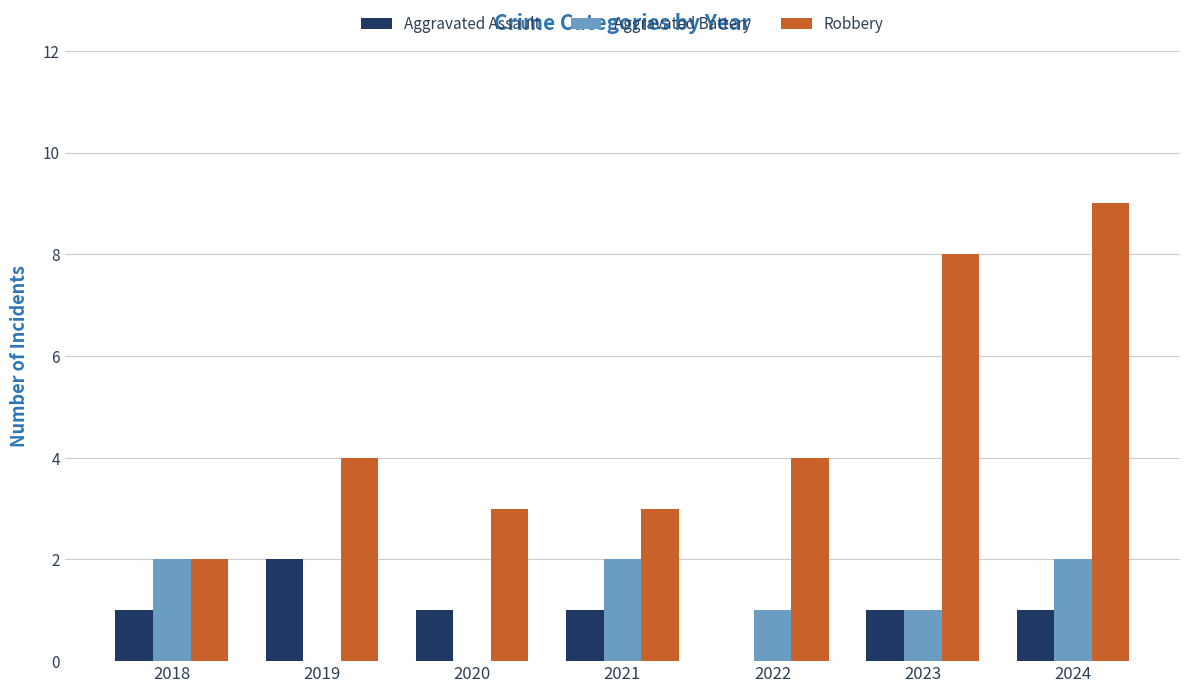

Reading left to right, list all the values displayed in this chart.

Aggravated Assault: 2018=1	2019=2	2020=1	2021=1	2022=0	2023=1	2024=1
Aggravated Battery: 2018=2	2019=0	2020=0	2021=2	2022=1	2023=1	2024=2
Robbery: 2018=2	2019=4	2020=3	2021=3	2022=4	2023=8	2024=9